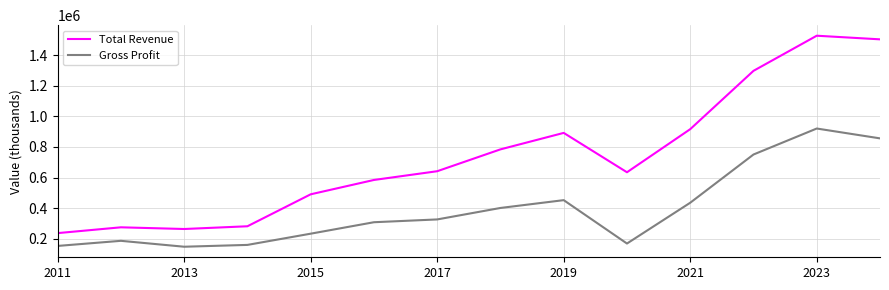

Which series has the largest range (max minus min)?

Total Revenue